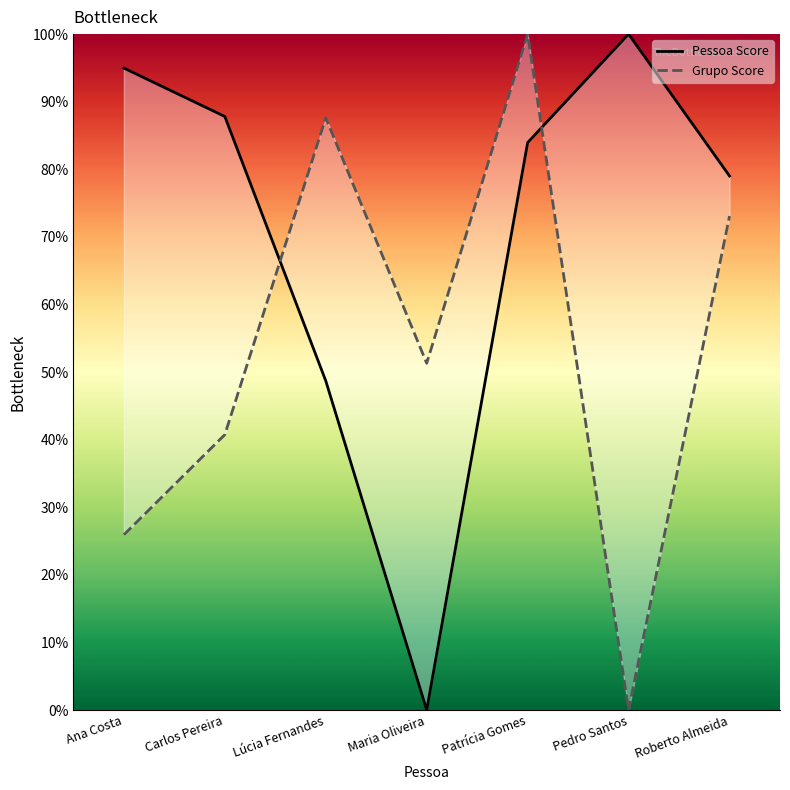

At which label is Grupo Score closest to 0?

Pedro Santos